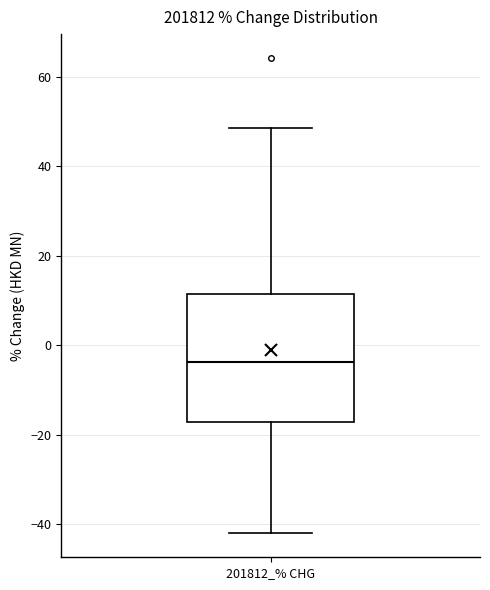

Transcribe this box plot: give where the median line is, the range the box spans, and where the two whiskers end, as read against the y-axis. The values are not printed on the chart, so give them approximately, as read against the axis.

median -4, box -18 to 12, whiskers -42 to 48